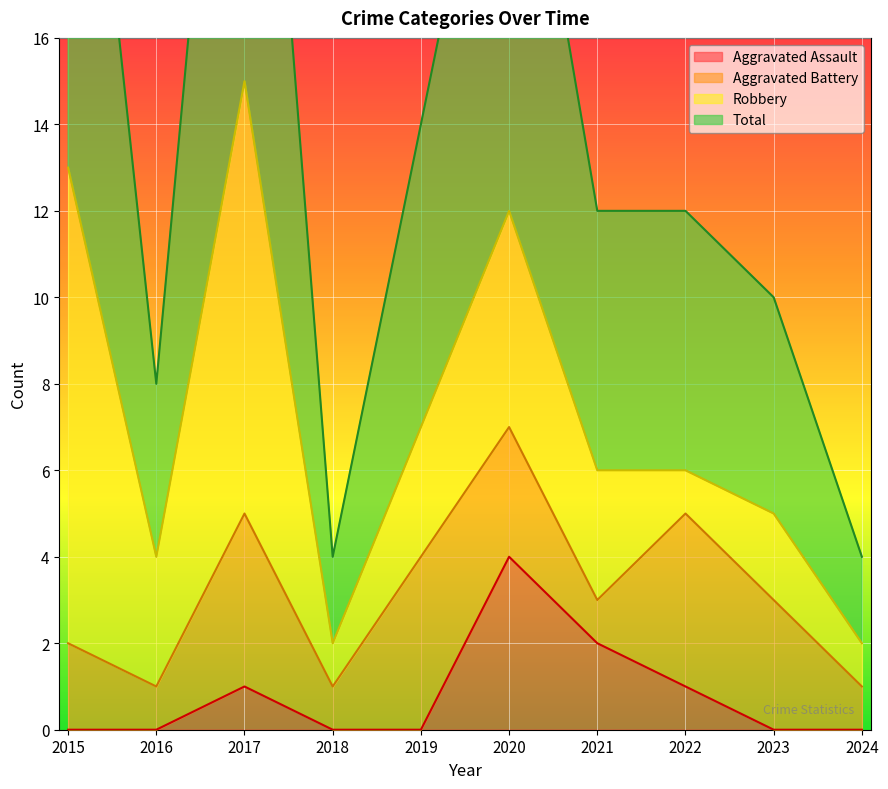

At which label does Aggravated Assault reach its peak?

2020